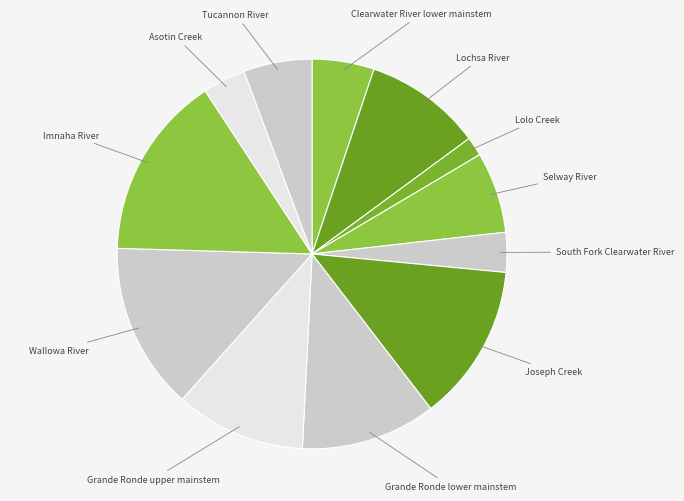

How many segments does this pie chart have?

12